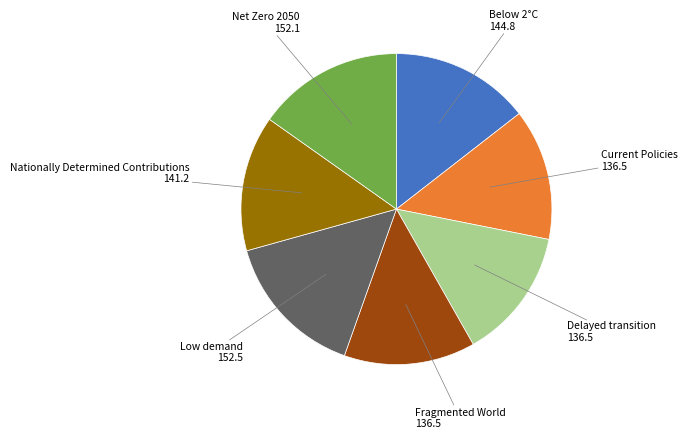

Does any single category account for the majority?

No